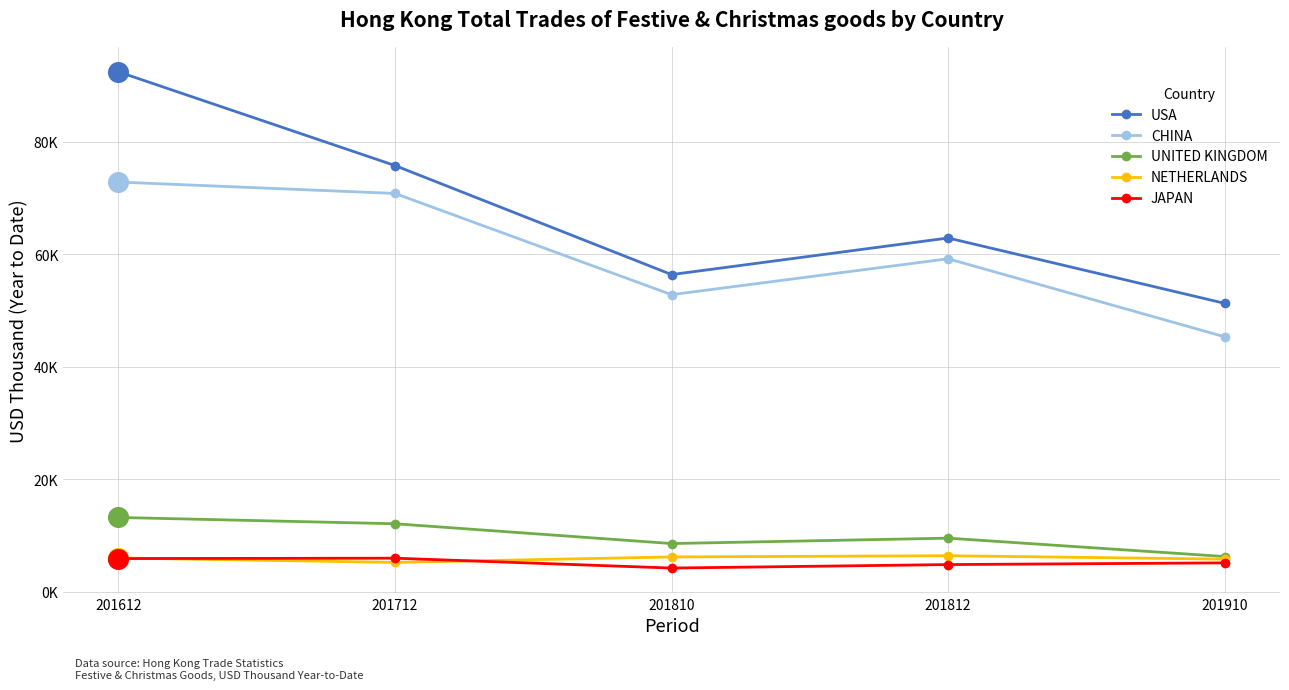

Which series has the largest total across all categories?

USA